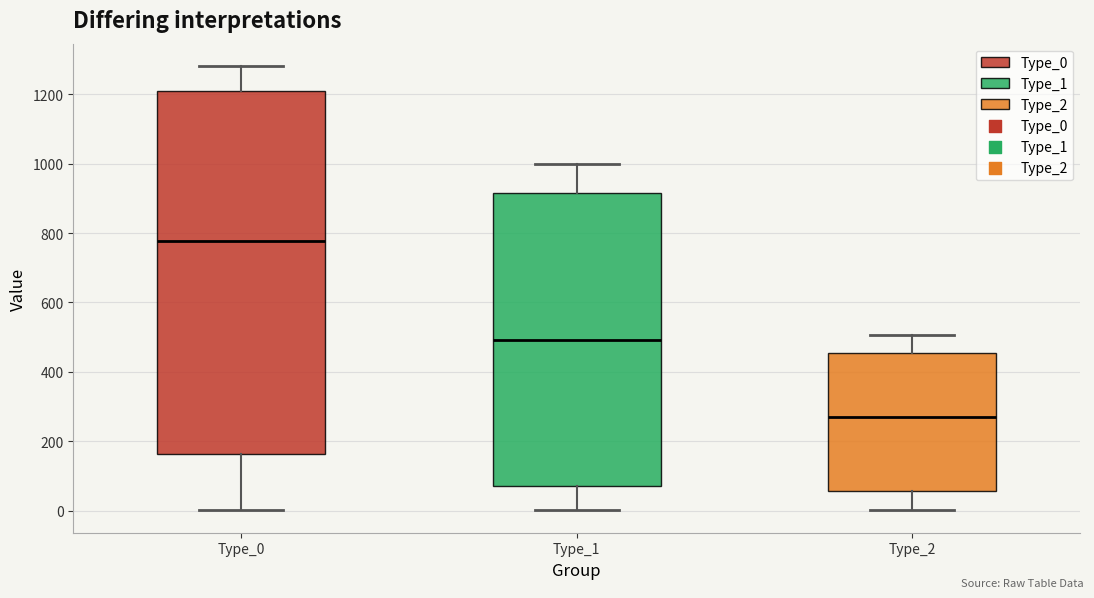

Reading left to right, read every box against the y-axis: the position of its median line, the range the box covers, and the ends of its whiskers. The values are not printed on the chart, so give them approximately, as read against the axis.

Type_0: median 780, box 160 to 1220, whiskers 0 to 1280
Type_1: median 500, box 80 to 920, whiskers 0 to 1000
Type_2: median 260, box 60 to 460, whiskers 0 to 500